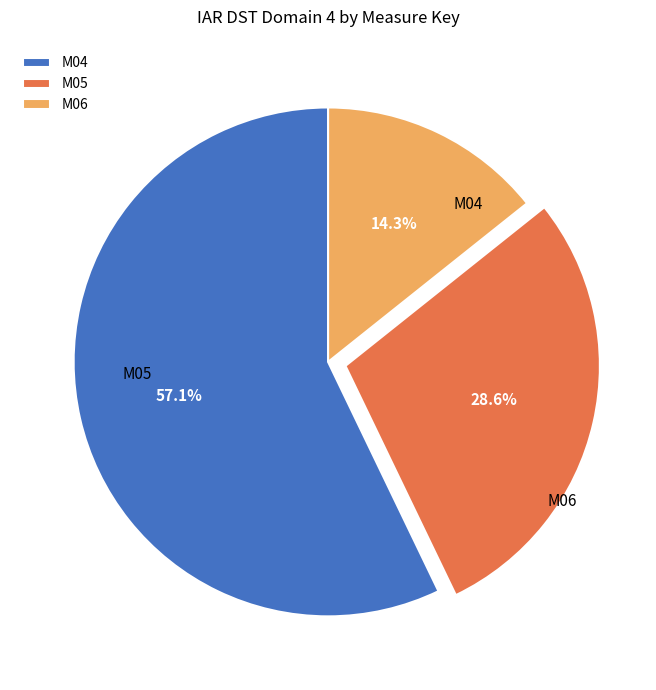

To the nearest percent, what is the average slice percentage?

33%